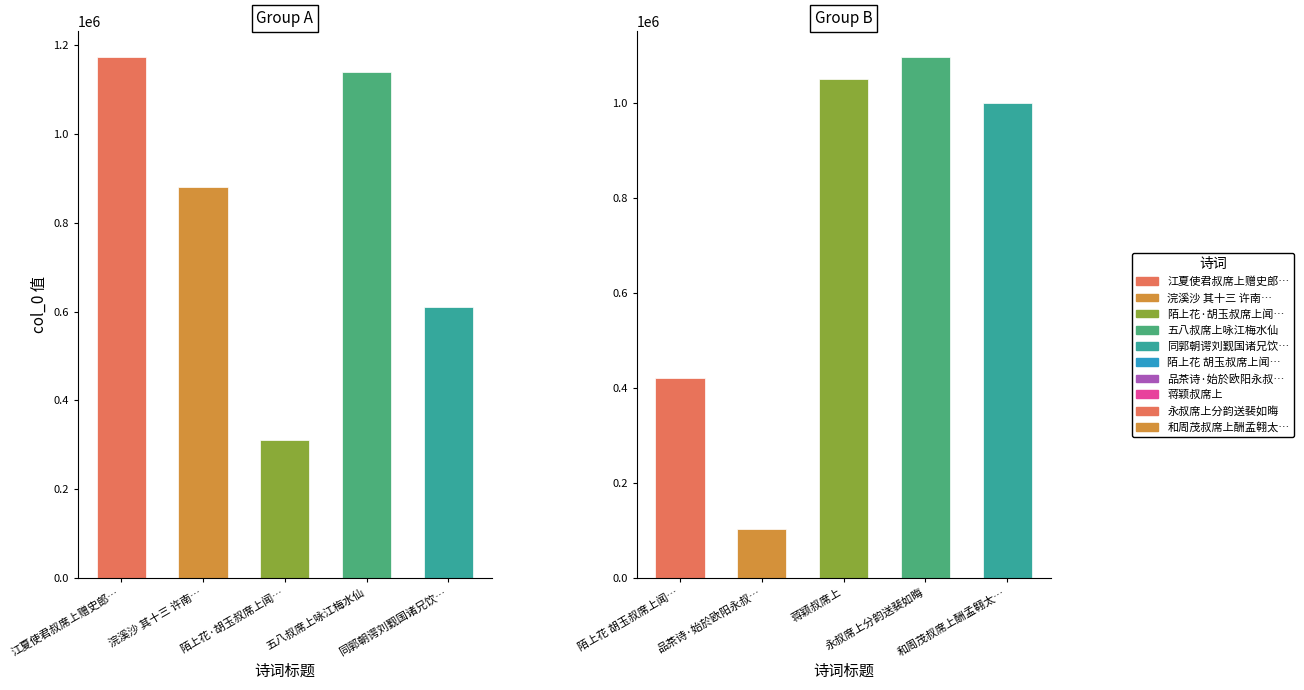

True or false: the data shows 311013 at 陌上花·胡玉叔席上闻歌.

True